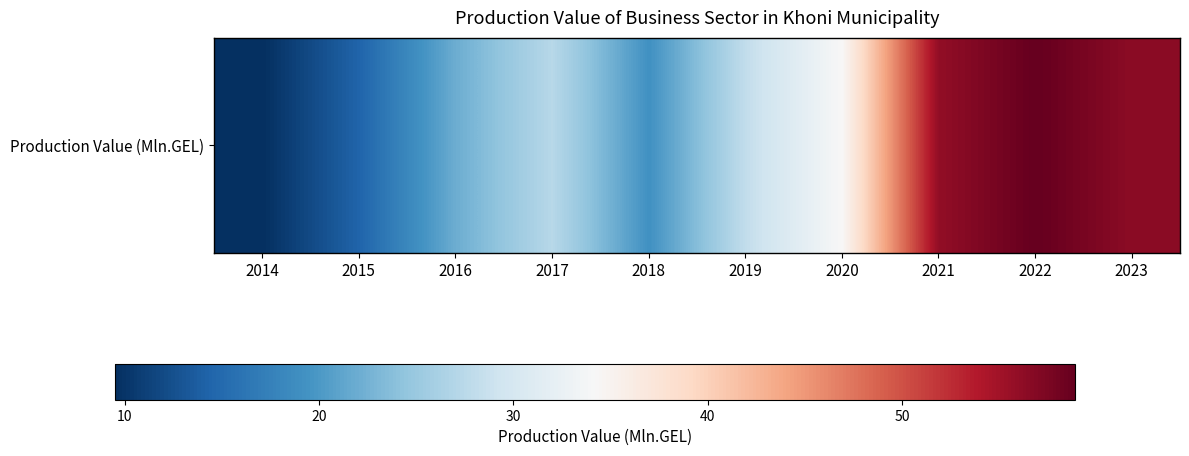

What is the change in value from 2016 to 2019?

+6.1